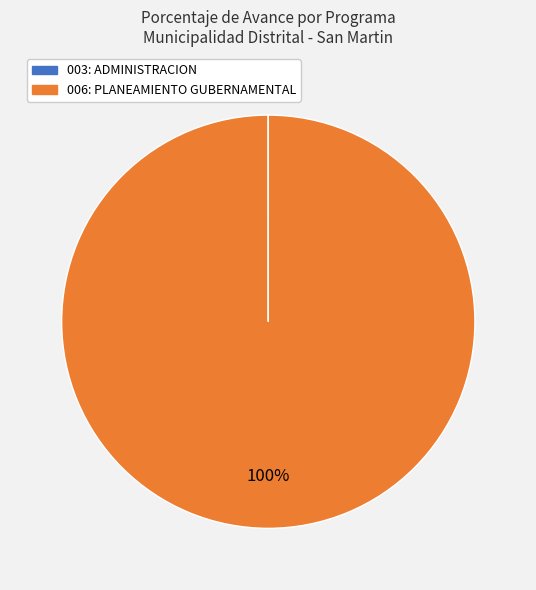

Which category has the biggest portion of the pie?

006: PLANEAMIENTO GUBERNAMENTAL